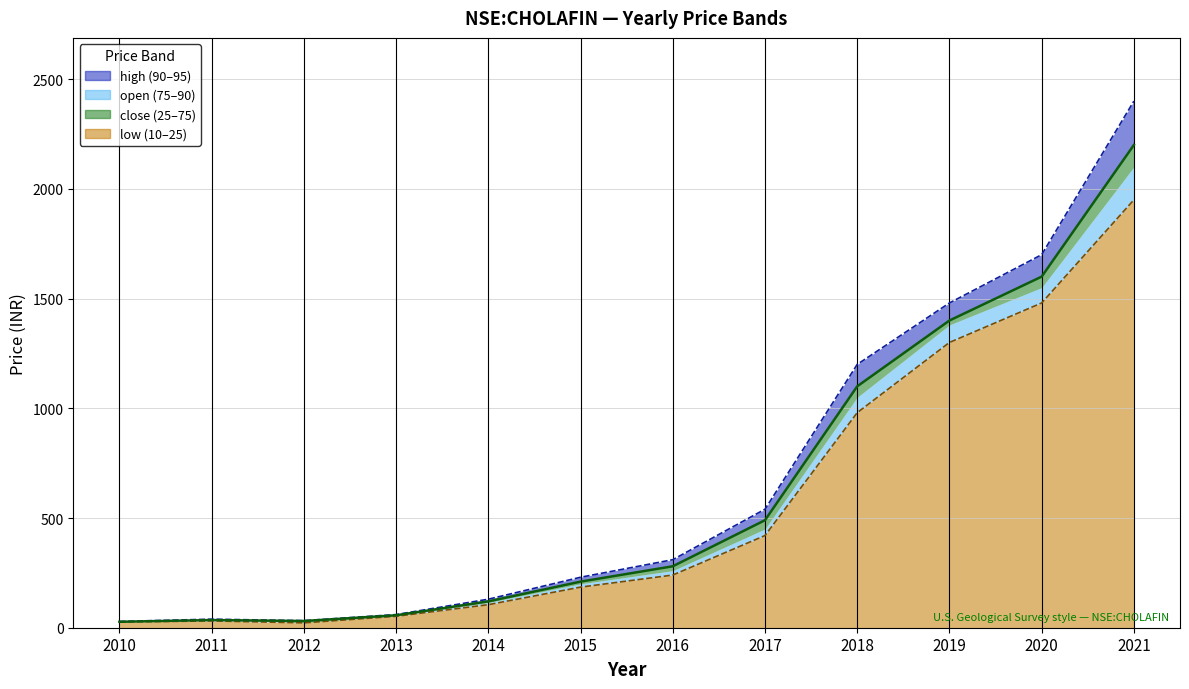

What is the average value of the close series?

629.1